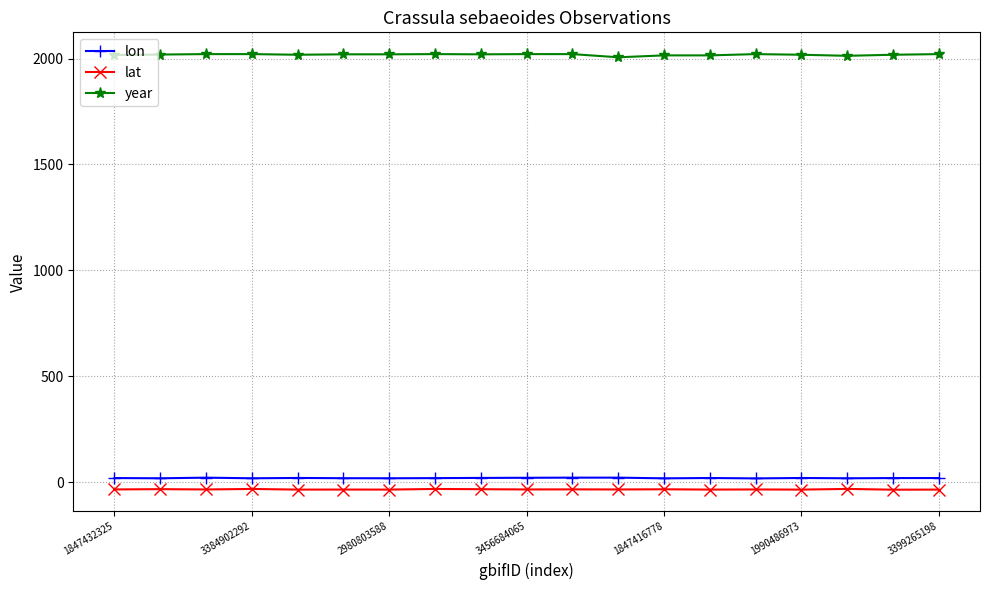

True or false: lon and year intersect in this chart.

False